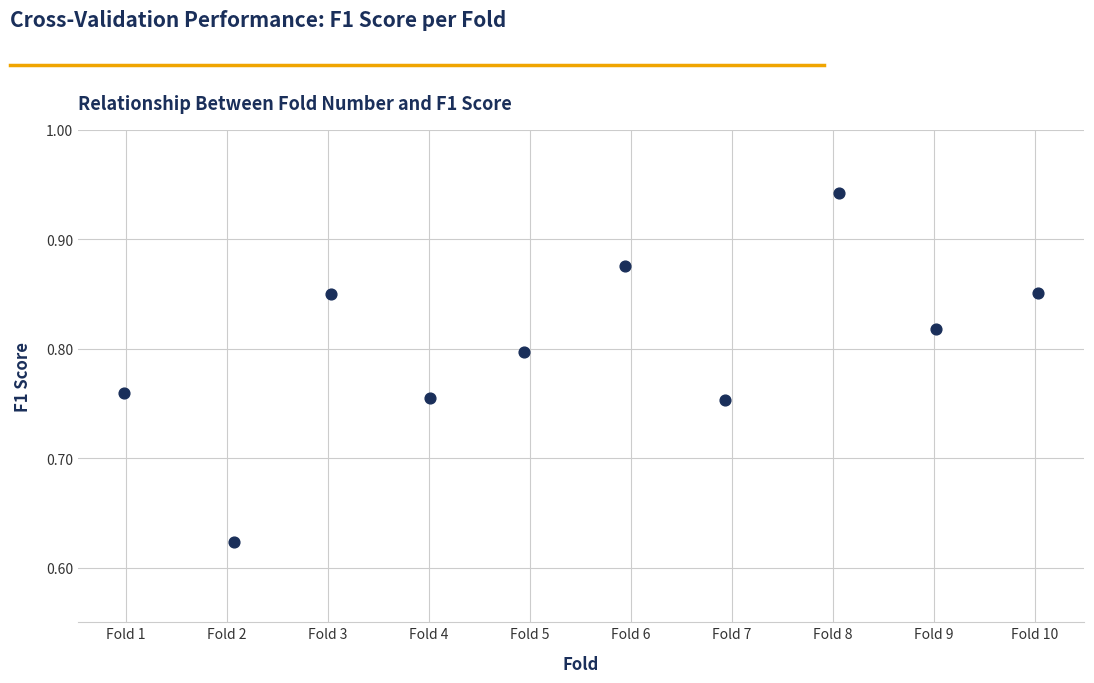

What is the range of X values (max minus min)?

9.1